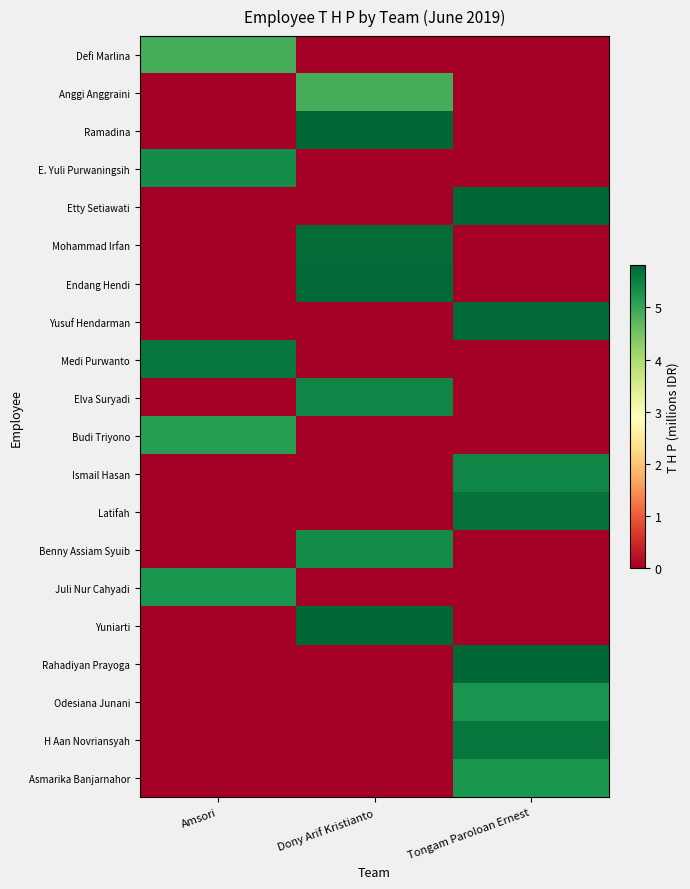

How many distinct data groups are displayed?

20